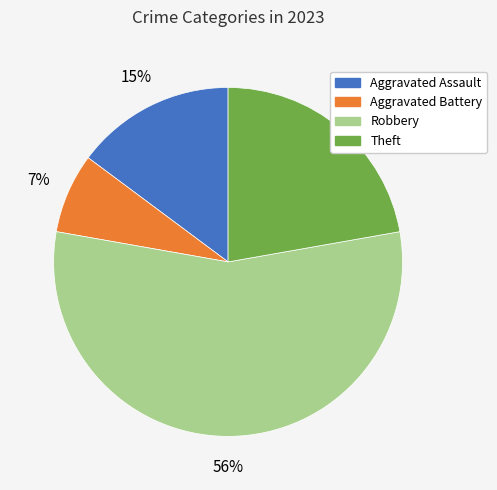

Approximately how many times larger is the value at Aggravated Assault compared to Robbery?

0.3